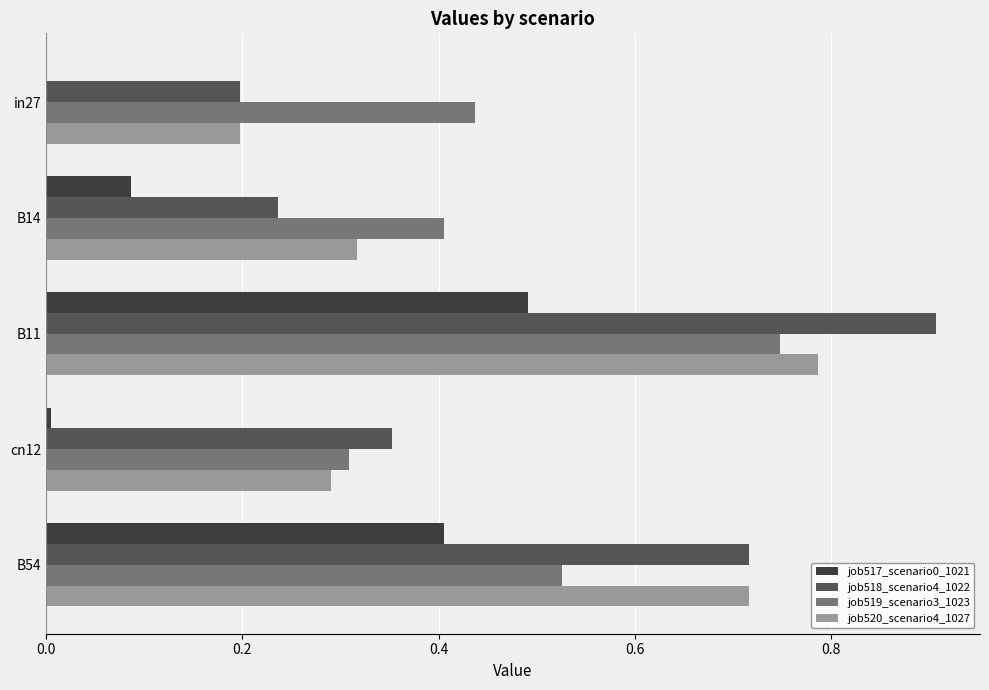

Which category has the highest value in the job518_scenario4_1022 series?

B11